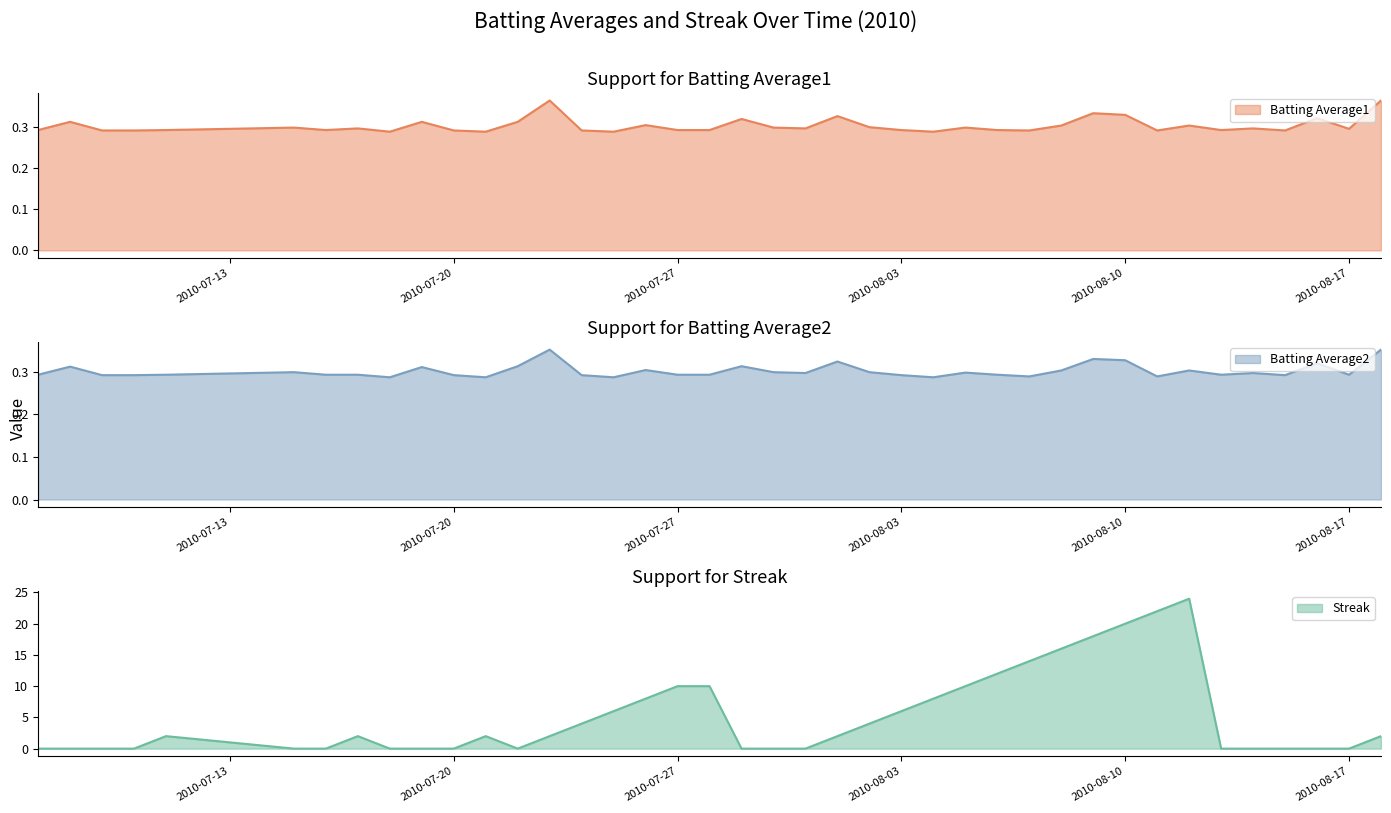

What is the total value across all series at 2010-07-15?

0.6